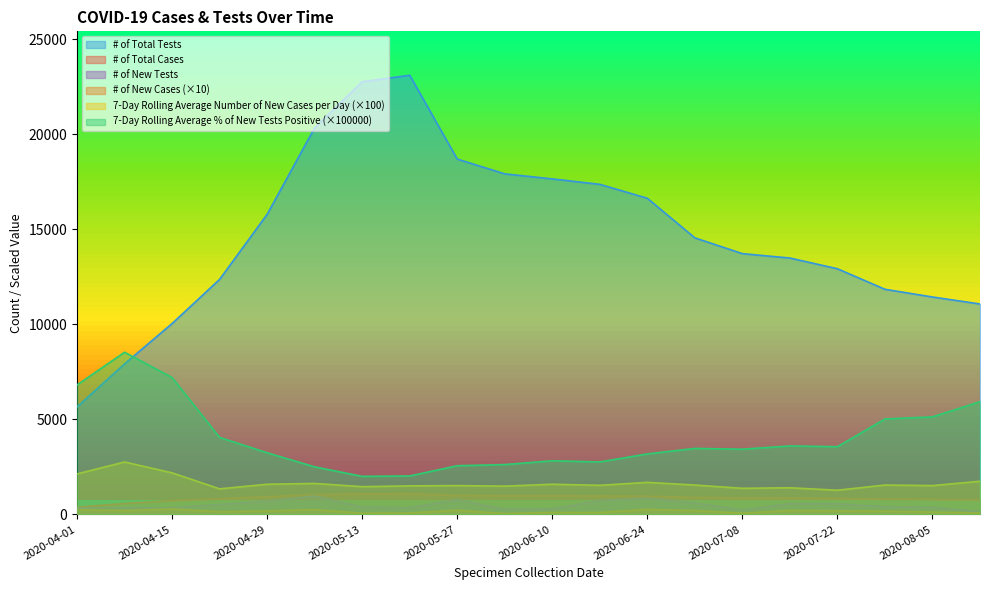

What is the highest value of the 7-Day Rolling Average % of New Tests Positive series?

8530.0